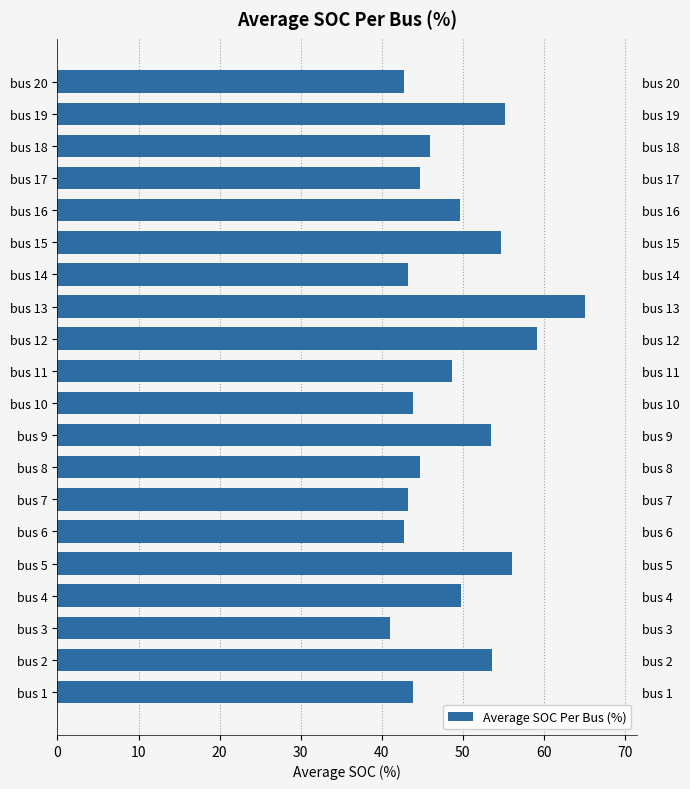

Reading left to right, transcribe all the data shown in this chart.

43.9	53.6	41.0	49.8	56.0	42.8	43.2	44.7	53.5	43.9	48.6	59.2	65.0	43.2	54.7	49.6	44.7	45.9	55.2	42.8